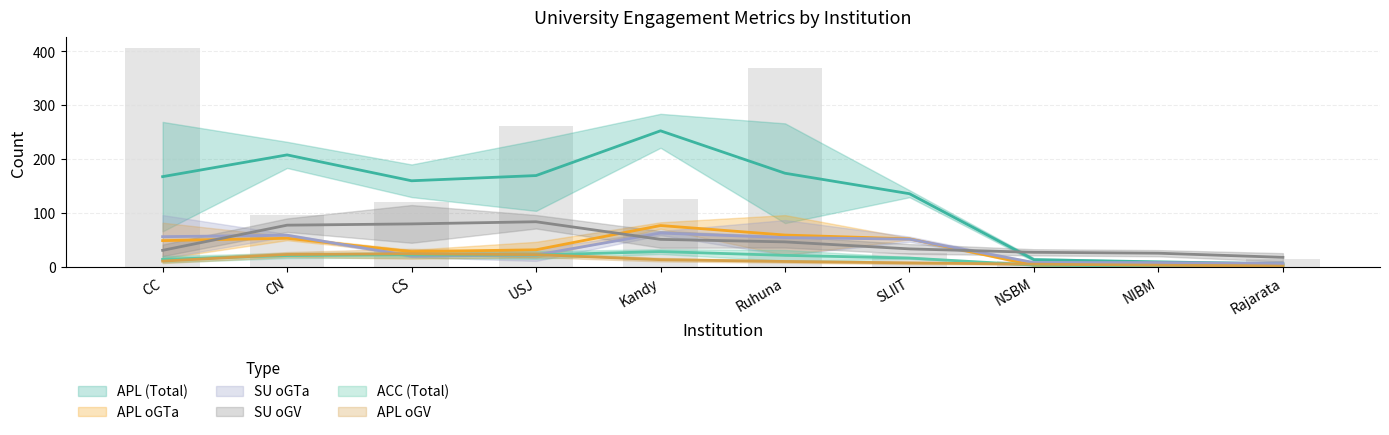

How many groups of bars are there?

10